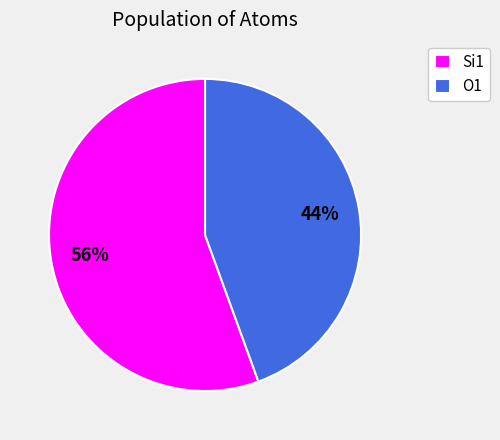

To the nearest percent, what is the average slice percentage?

50%